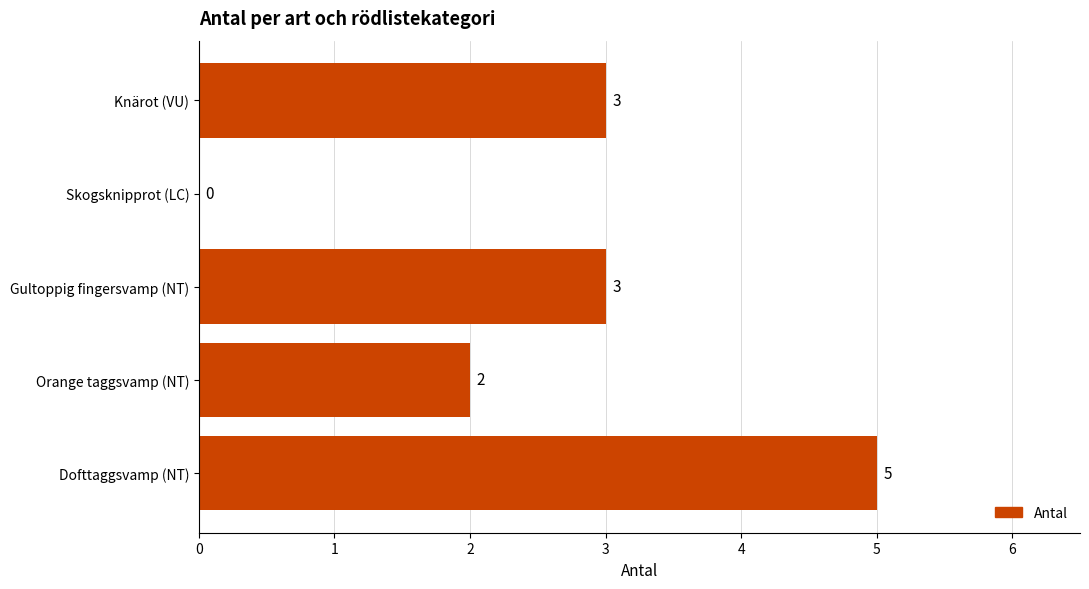

Reading bottom to top, what are all the values shown in this chart?

Dofttaggsvamp (NT)=5	Orange taggsvamp (NT)=2	Gultoppig fingersvamp (NT)=3	Skogsknipprot (LC)=0	Knärot (VU)=3